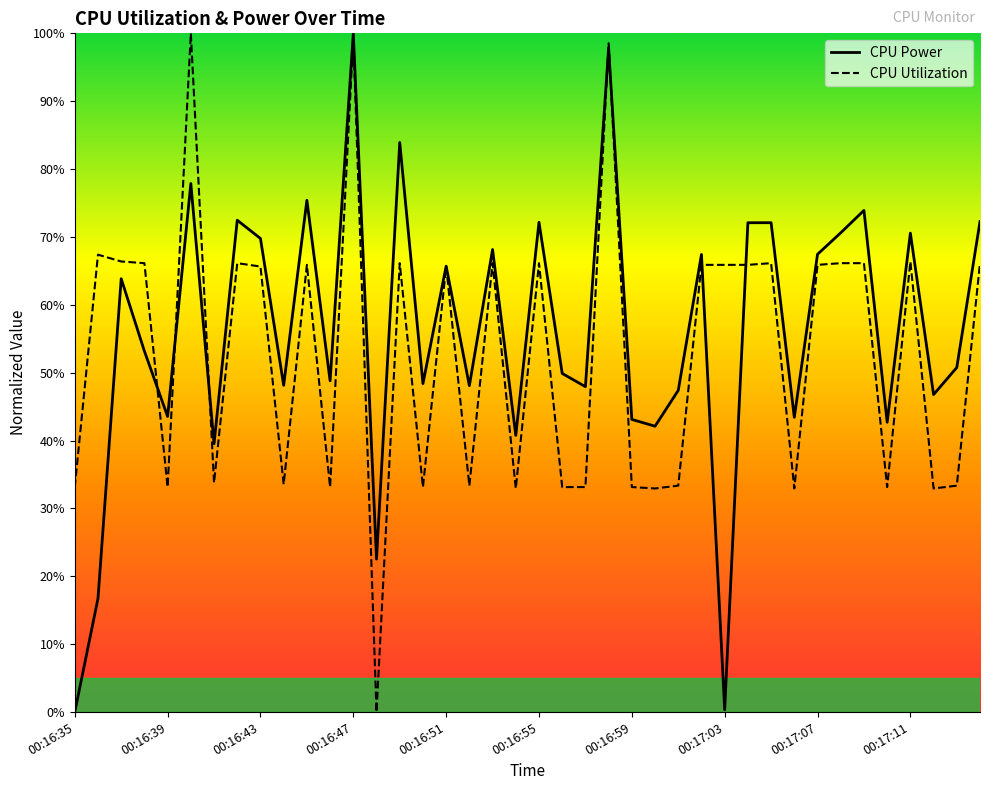

What are all the series names shown in the legend?

CPU Power, CPU Utilization